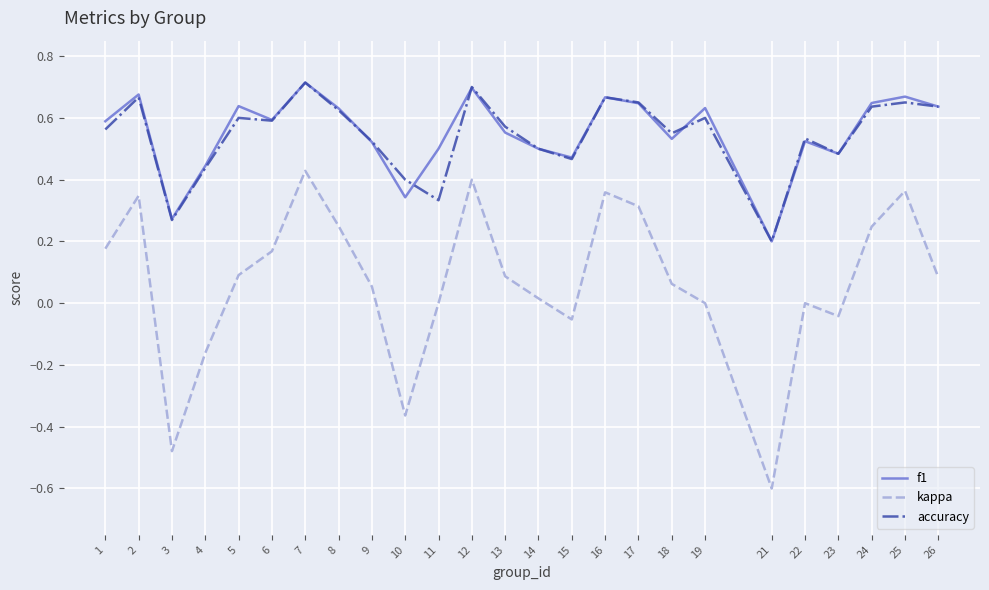

True or false: f1 and kappa intersect in this chart.

False